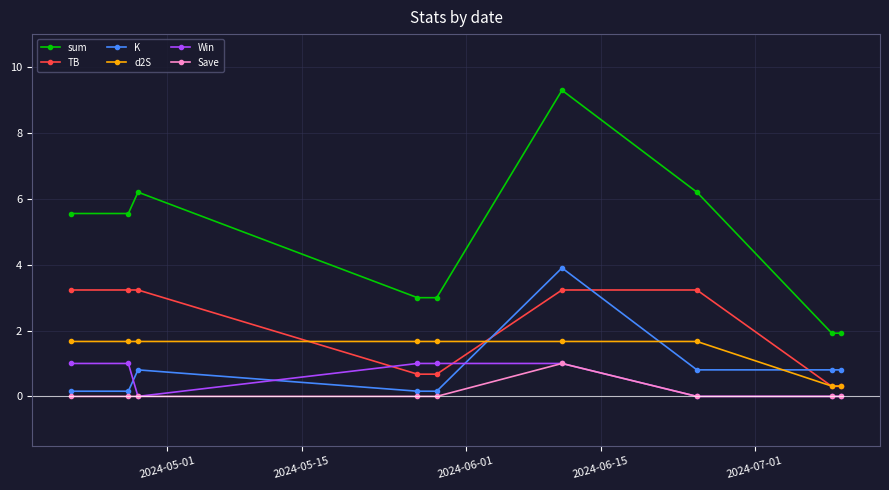

True or false: Save and K cross at least once.

False